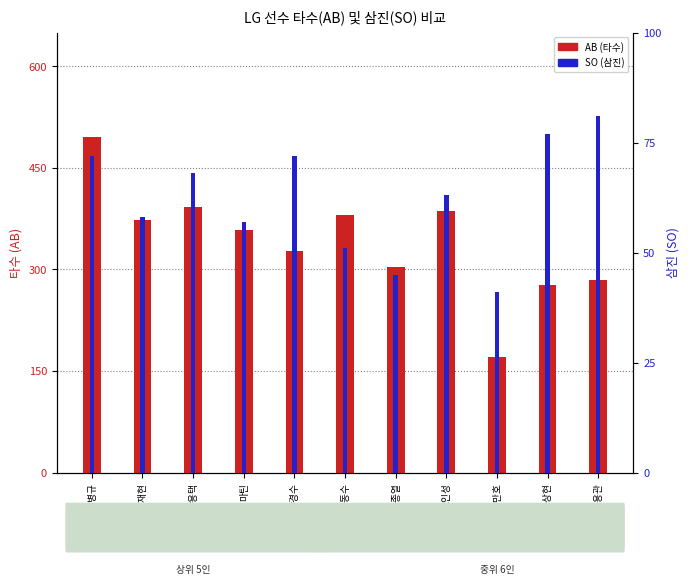

What position from the left is 김상현?

10